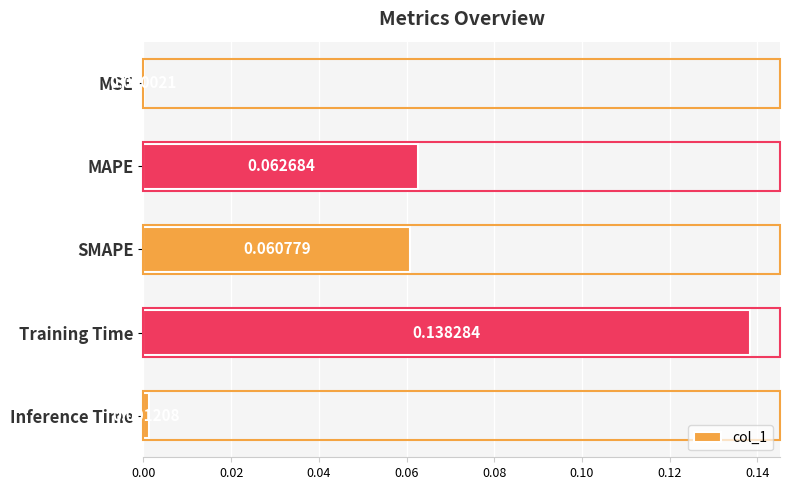

What is the change in value from MSE to MAPE?

+0.1